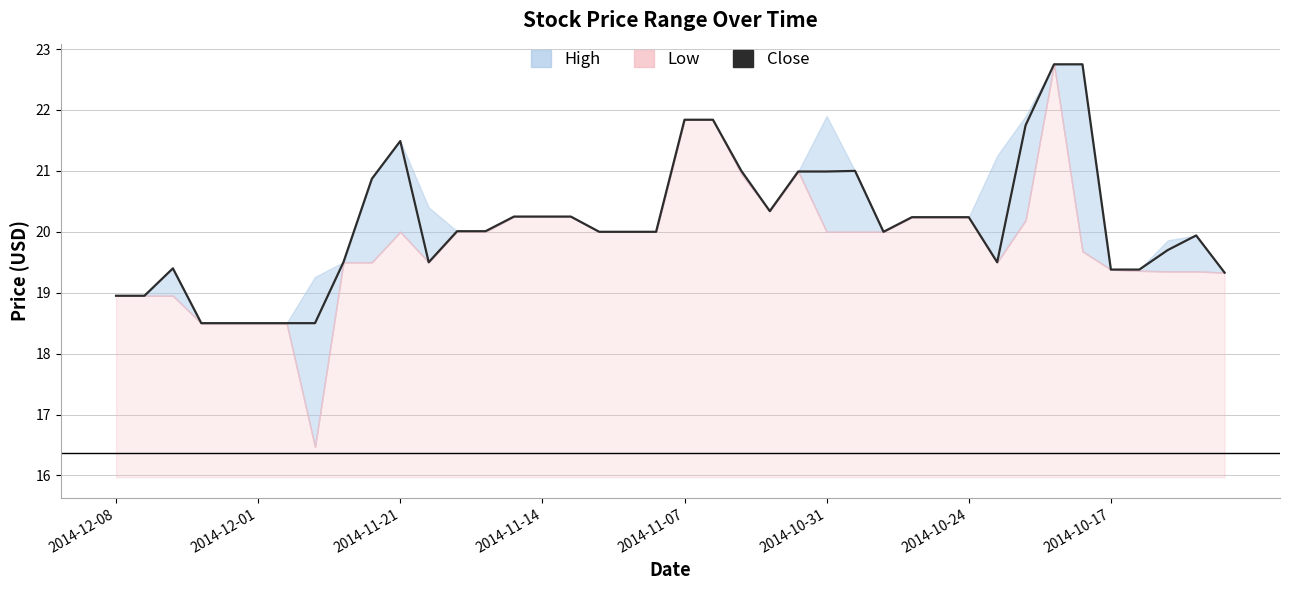

What is the approximate value at 31?

19.5